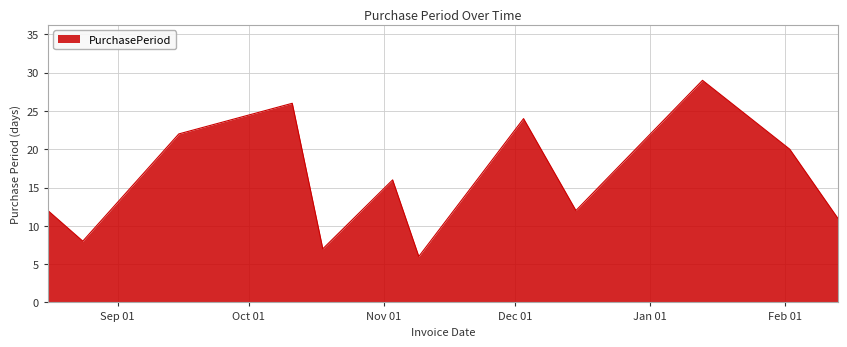

What is the difference between the maximum and minimum values?

23